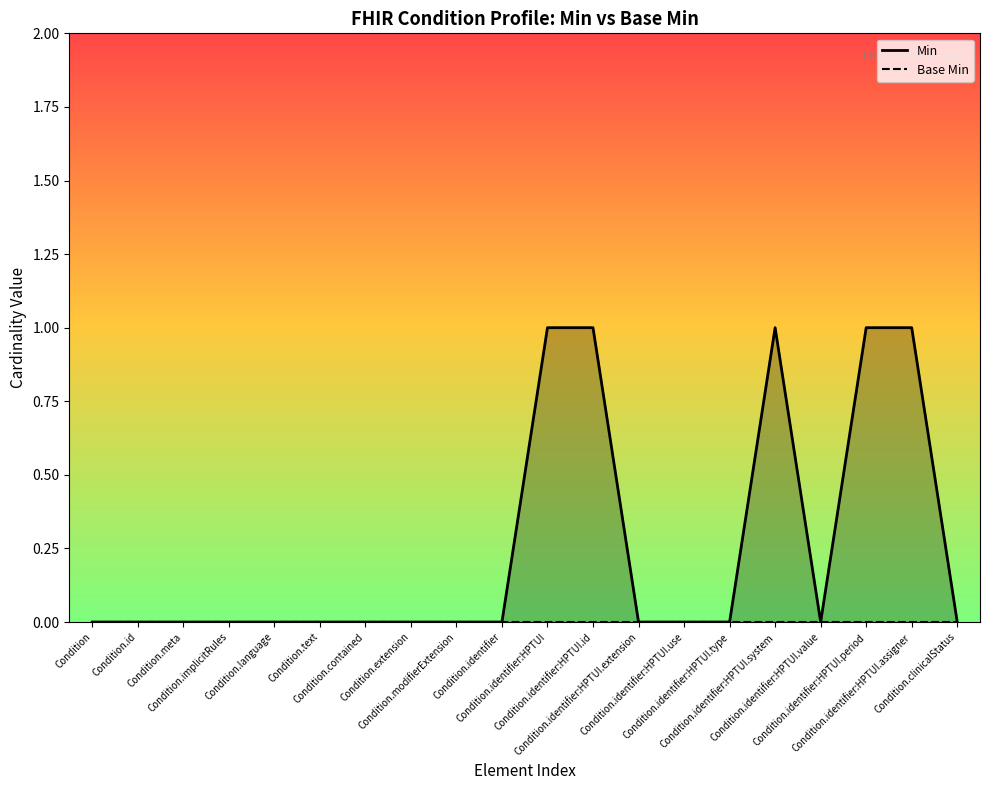

Which series has the largest total across all categories?

Min